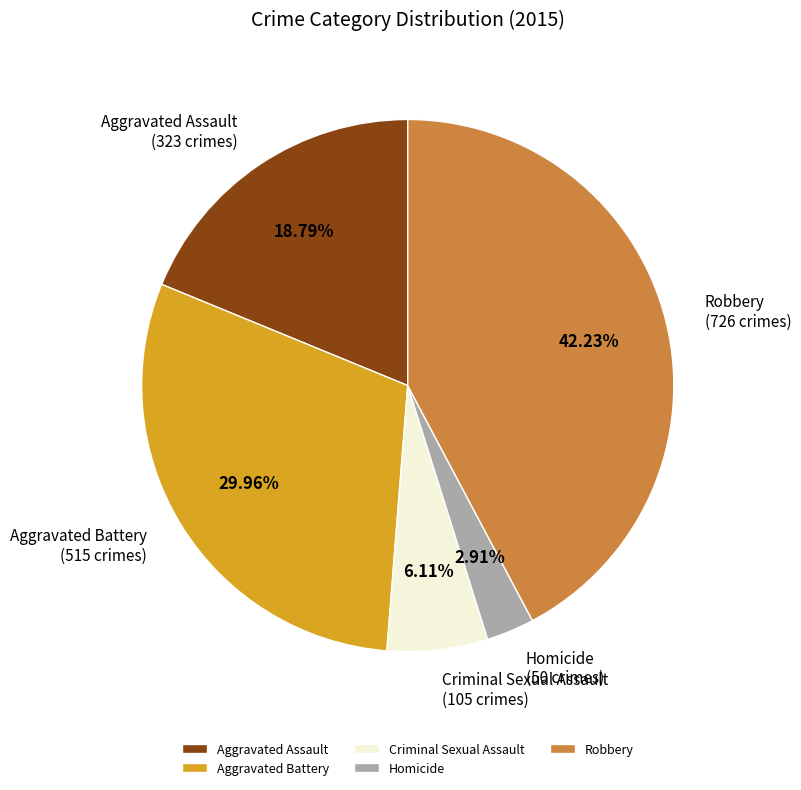

Is it true that Aggravated Assault is 19% of the pie?

True